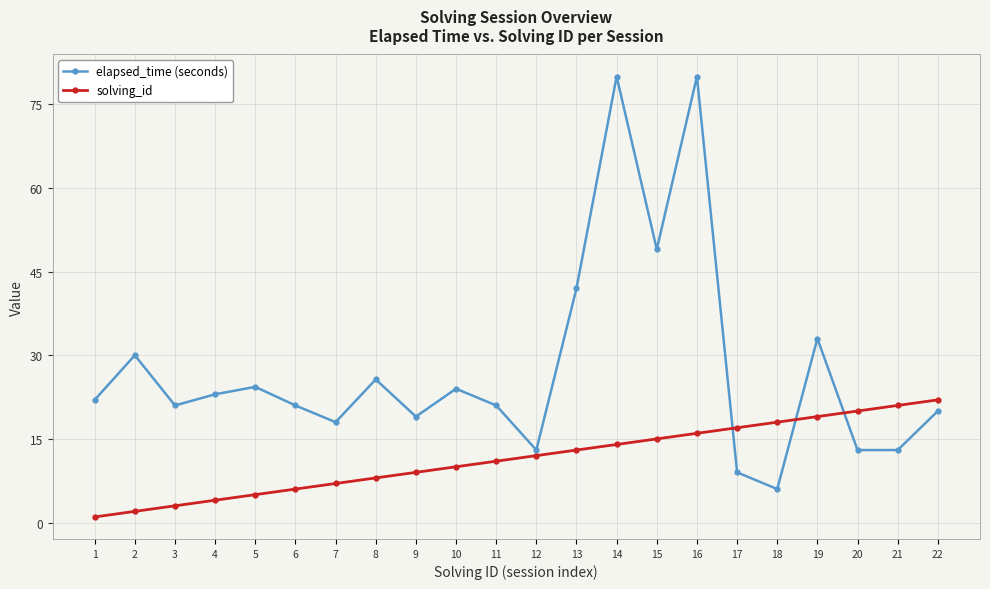

At how many categories does at least one series exceed 74?

2